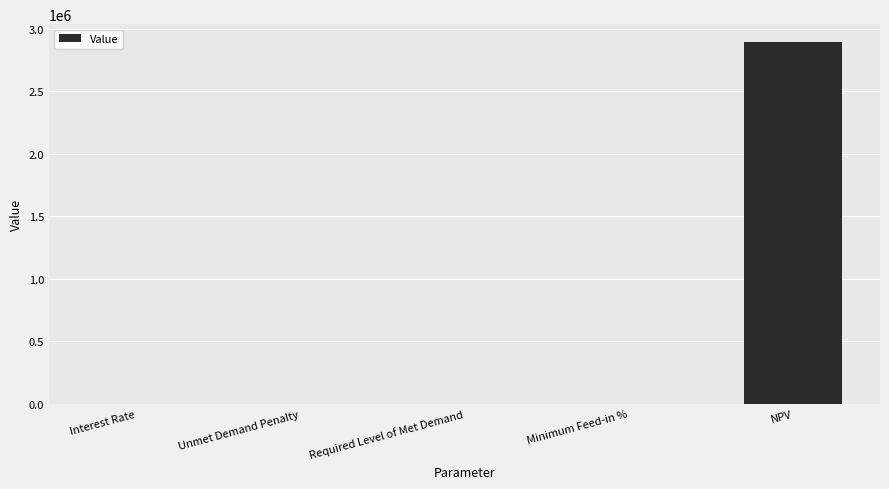

What is the change in value from Unmet Demand Penalty to NPV?

+2893540.7